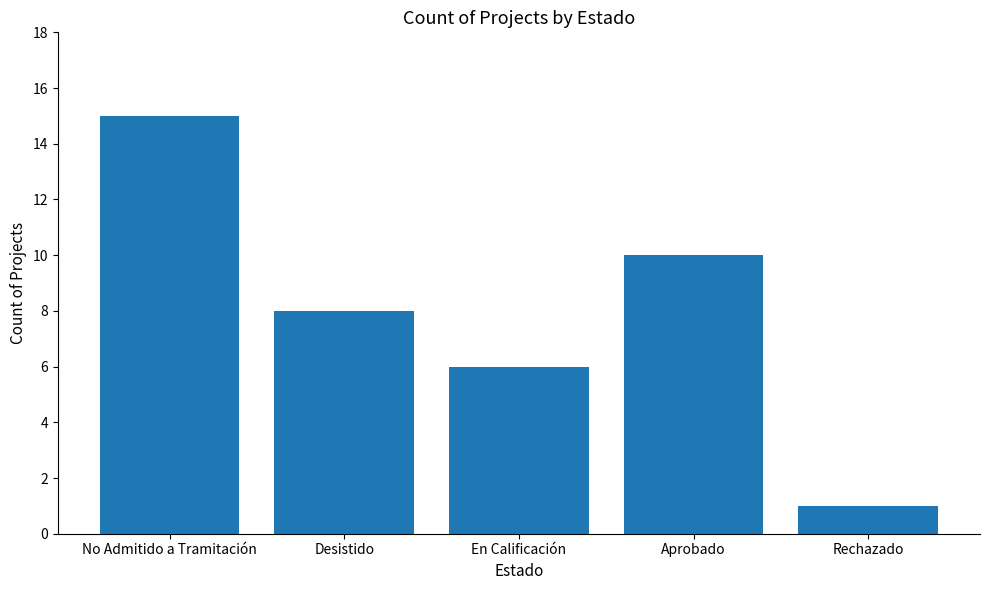

The value at En Calificación is 1. True or false?

False